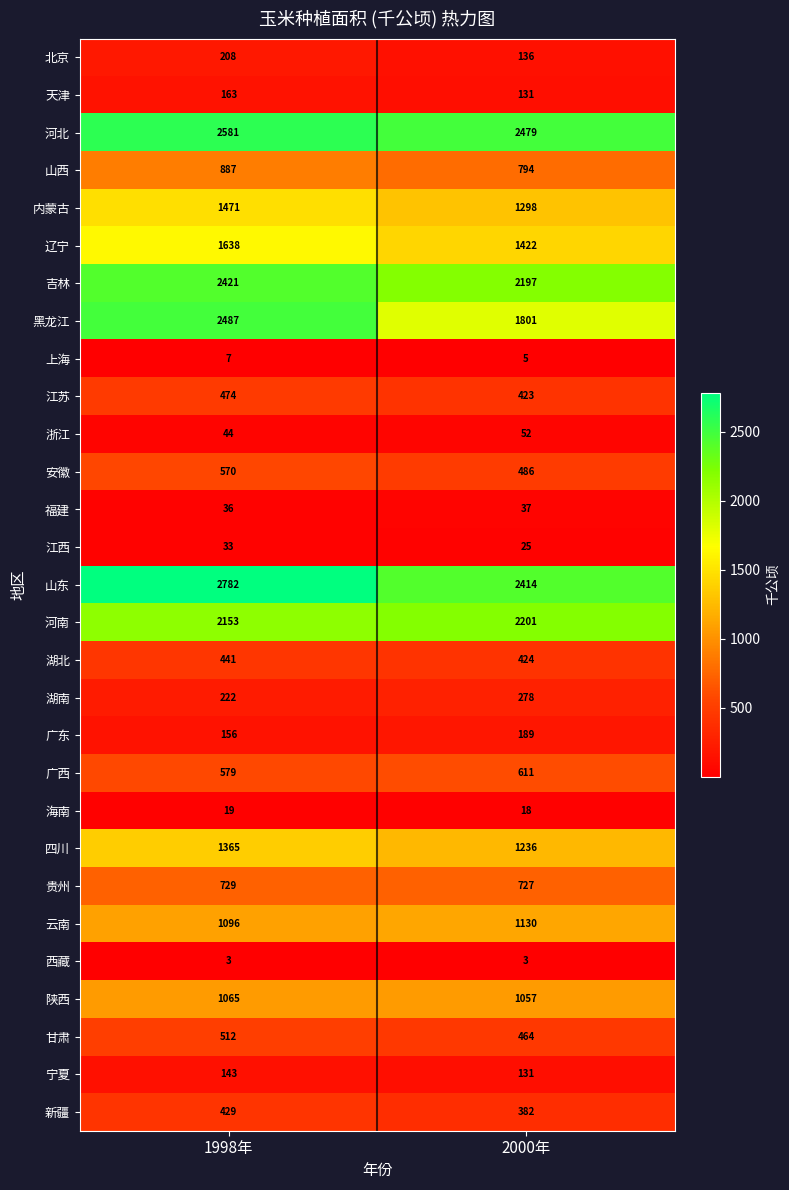

What is the minimum value shown in the chart?

3